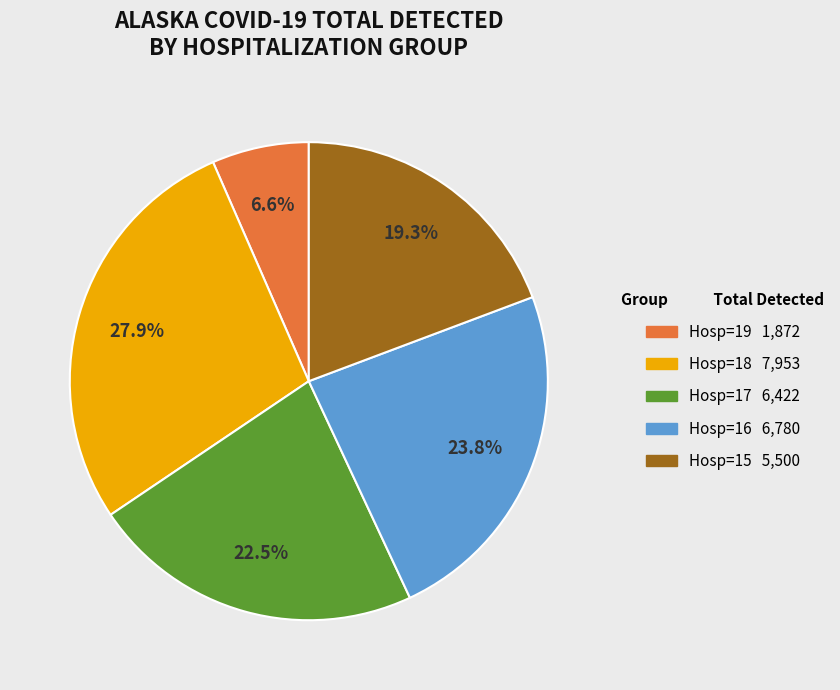

To the nearest percent, what is the difference between the largest and smallest slice percentages?

21%